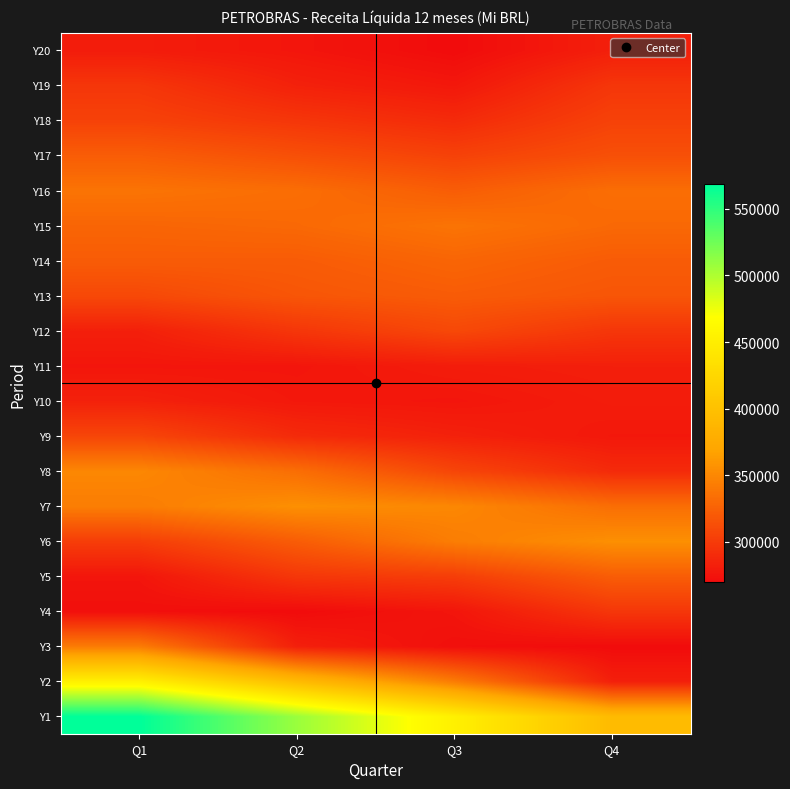

Reading left to right, extract all data points from this chart.

Y1: Q1=568385.0	Q2=508135.0	Q3=452668.0	Q4=393450.0
Y2: Q1=452668.0	Q2=393450.0	Q3=342586.0	Q4=282774.0
Y3: Q1=342586.0	Q2=282774.0	Q3=272069.0	Q4=269725.0
Y4: Q1=272069.0	Q2=269725.0	Q3=276046.0	Q4=297715.0
Y5: Q1=276046.0	Q2=297715.0	Q3=302245.0	Q4=322337.0
Y6: Q1=302245.0	Q2=322337.0	Q3=343546.0	Q4=355374.0
Y7: Q1=343546.0	Q2=355374.0	Q3=349836.0	Q4=333628.0
Y8: Q1=349836.0	Q2=333628.0	Q3=307190.0	Q4=289791.0
Y9: Q1=307190.0	Q2=289791.0	Q3=283695.0	Q4=277672.0
Y10: Q1=283695.0	Q2=277672.0	Q3=276293.0	Q4=280617.0
Y11: Q1=276293.0	Q2=276293.0	Q3=280617.0	Q4=282589.0
Y12: Q1=282589.0	Q2=297203.0	Q3=308999.0	Q4=297203.0
Y13: Q1=308999.0	Q2=317622.0	Q3=321638.0	Q4=317622.0
Y14: Q1=321638.0	Q2=321575.2	Q3=327713.2	Q4=321575.2
Y15: Q1=327713.2	Q2=330068.2	Q3=337260.0	Q4=330068.2
Y16: Q1=337260.0	Q2=333247.8	Q3=322571.1	Q4=333247.8
Y17: Q1=322571.1	Q2=313899.4	Q3=304889.9	Q4=313899.4
Y18: Q1=304889.9	Q2=297267.2	Q3=289791.0	Q4=304889.9
Y19: Q1=297267.2	Q2=283695.0	Q3=277672.0	Q4=297267.2
Y20: Q1=280617.0	Q2=276293.0	Q3=269725.0	Q4=282774.0